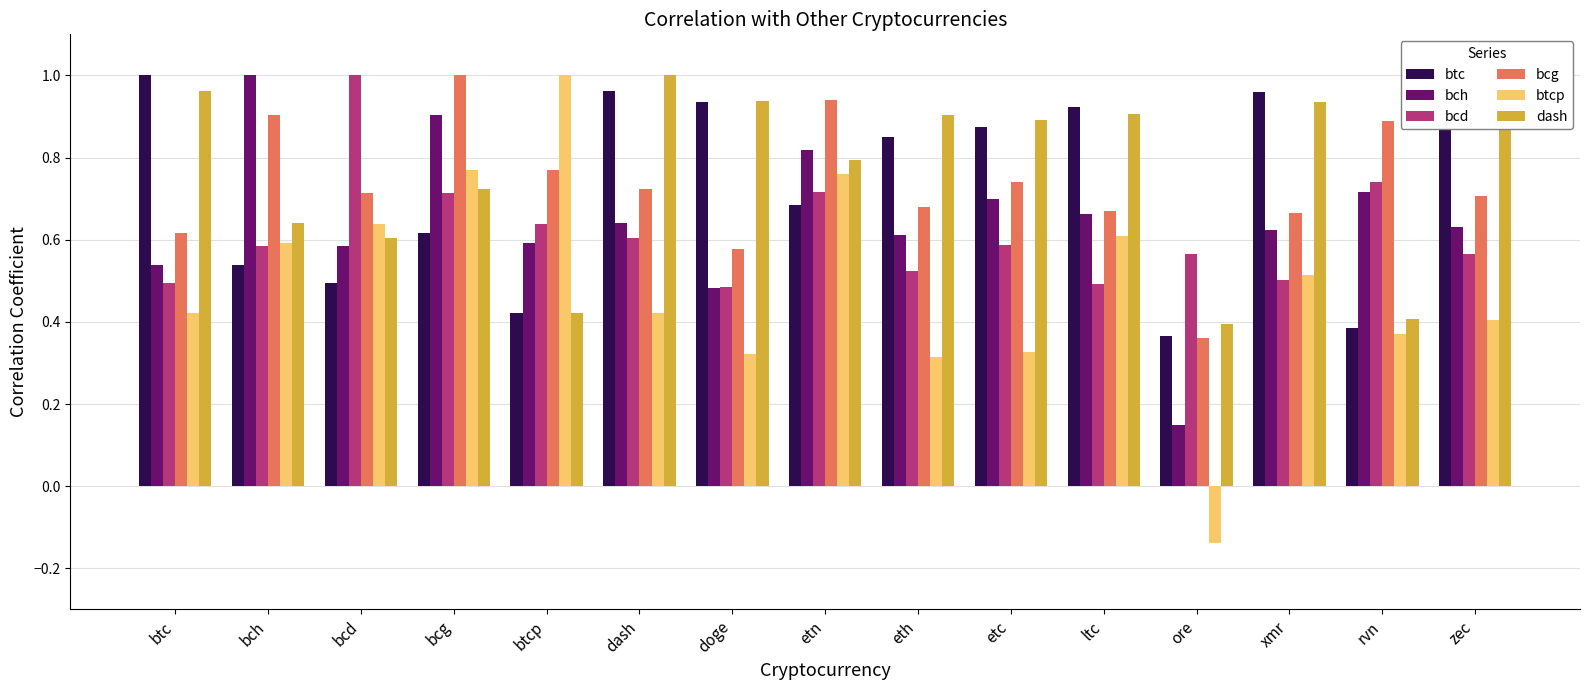

Which category has the lowest value across all series?

ore